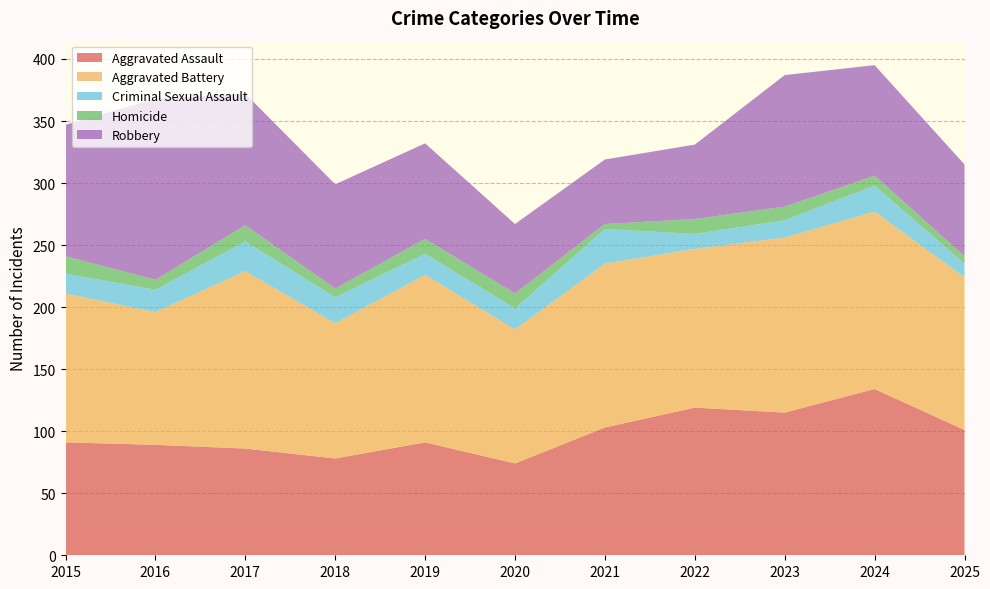

Reading left to right, list all the values displayed in this chart.

Aggravated Assault: 2015=91	2016=89	2017=86	2018=78	2019=91	2020=74	2021=103	2022=119	2023=115	2024=134	2025=101
Aggravated Battery: 2015=120	2016=107	2017=143	2018=109	2019=135	2020=108	2021=132	2022=128	2023=141	2024=143	2025=123
Criminal Sexual Assault: 2015=16	2016=18	2017=24	2018=21	2019=17	2020=17	2021=28	2022=12	2023=14	2024=21	2025=11
Homicide: 2015=14	2016=8	2017=13	2018=7	2019=12	2020=12	2021=4	2022=12	2023=11	2024=8	2025=6
Robbery: 2015=106	2016=146	2017=106	2018=84	2019=77	2020=56	2021=52	2022=60	2023=106	2024=89	2025=74